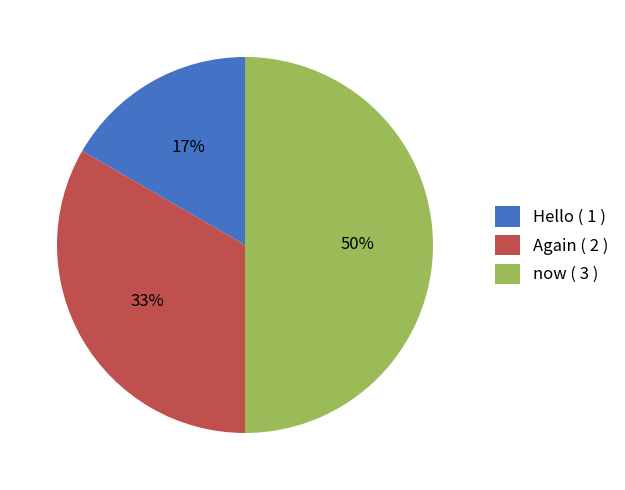

To the nearest percent, what is the combined percentage of now and Hello?

67%